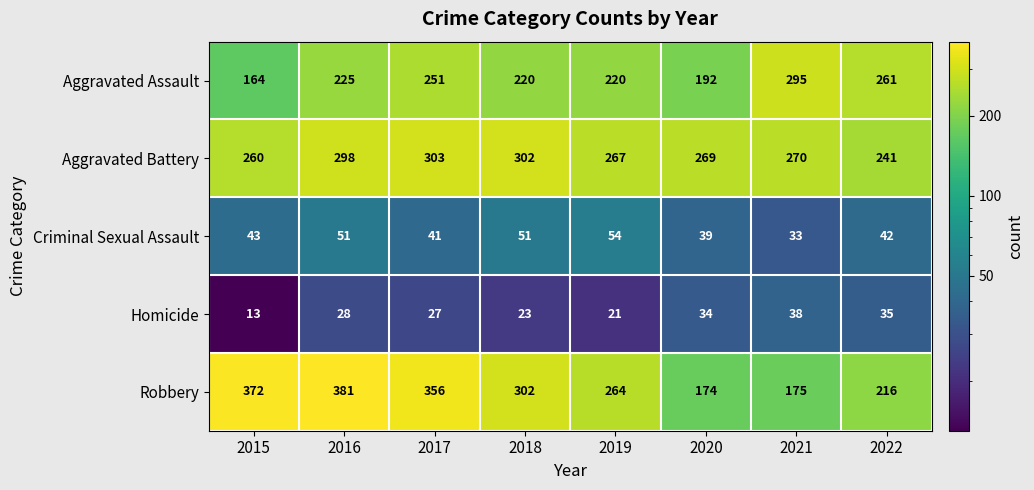

What is the average value of the Aggravated Battery series?

276